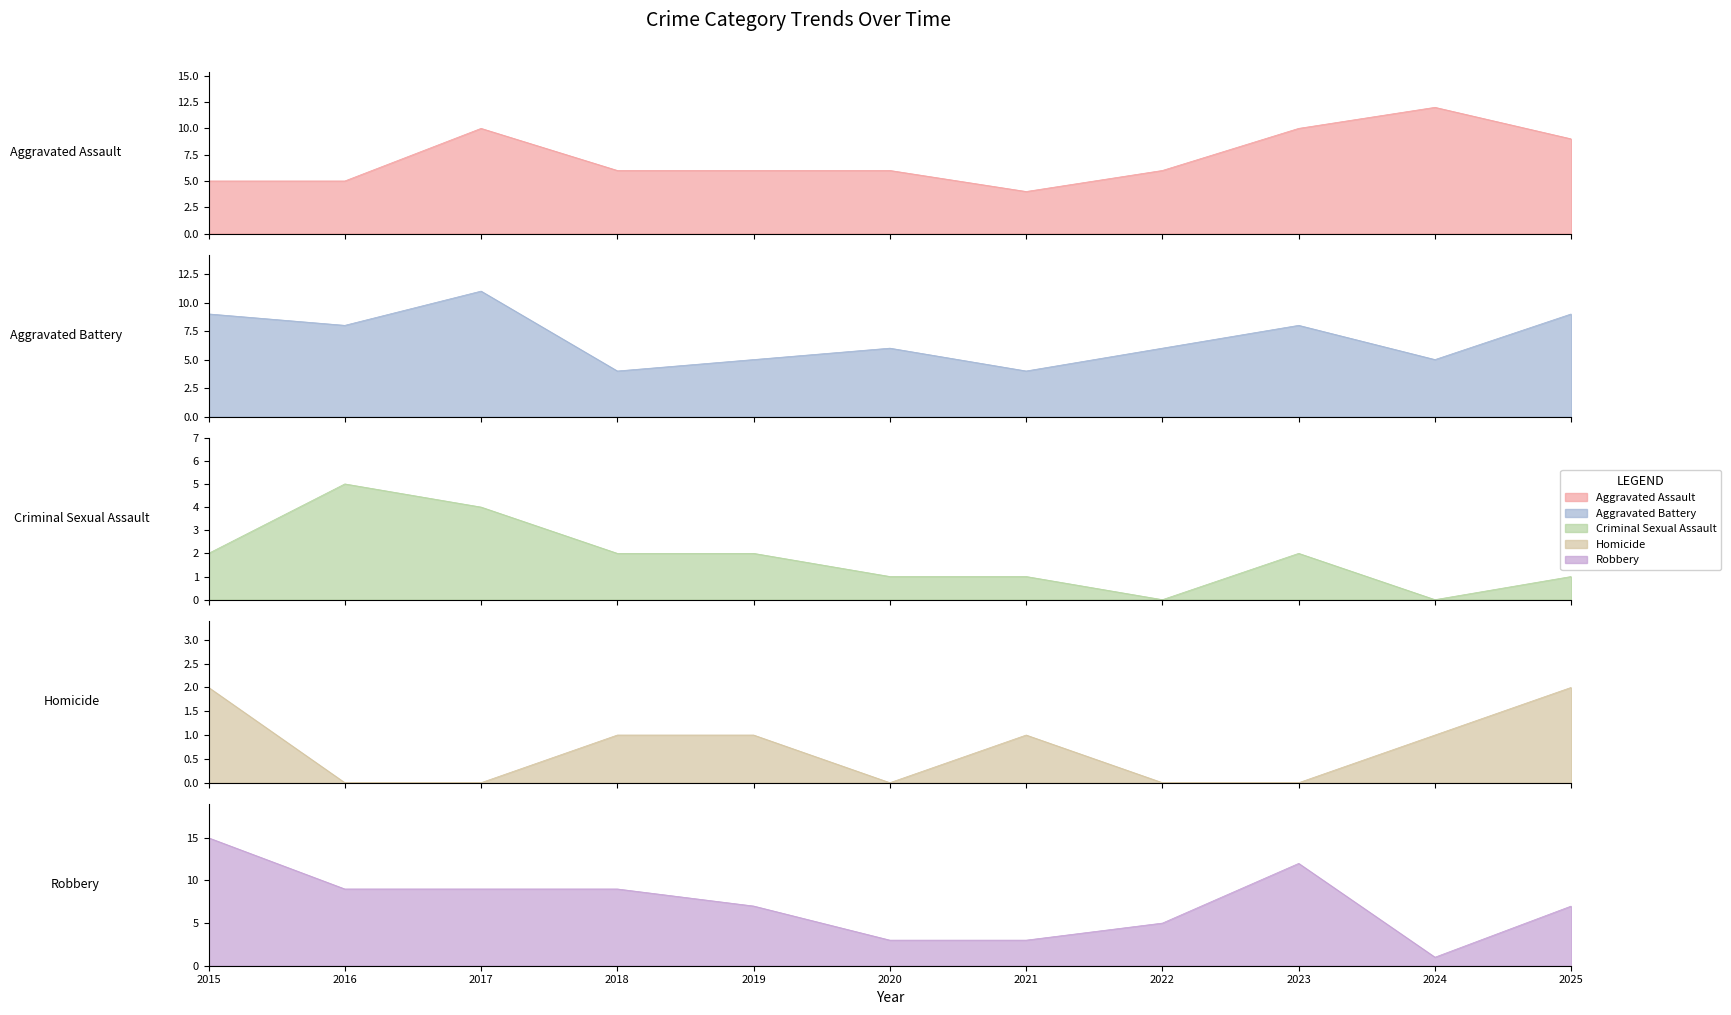

Where is the first local minimum for Robbery?

2024